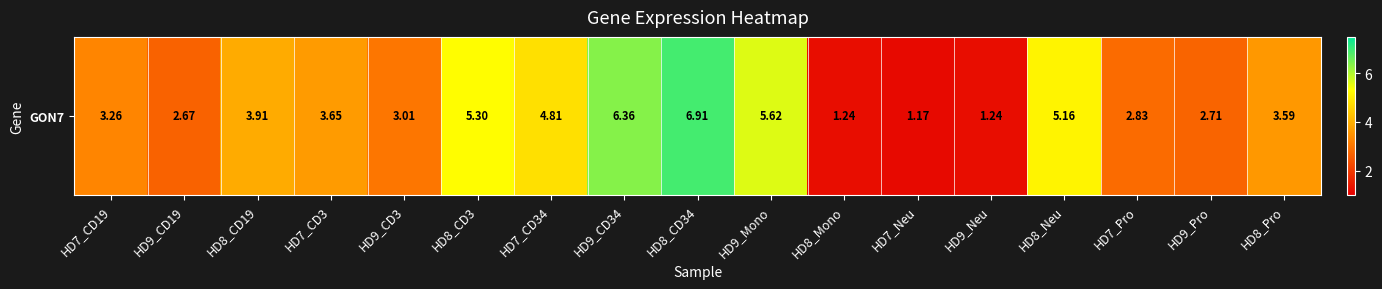

List the labels in order of value, smallest first.

HD7_Neu, HD8_Mono, HD9_Neu, HD9_CD19, HD9_Pro, HD7_Pro, HD9_CD3, HD7_CD19, HD8_Pro, HD7_CD3, HD8_CD19, HD7_CD34, HD8_Neu, HD8_CD3, HD9_Mono, HD9_CD34, HD8_CD34